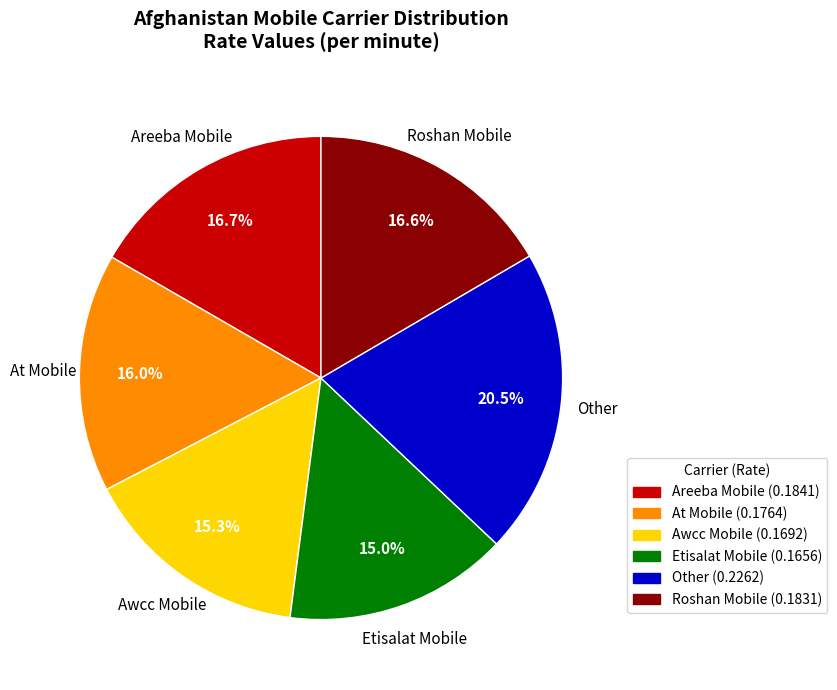

How many segments does this pie chart have?

6